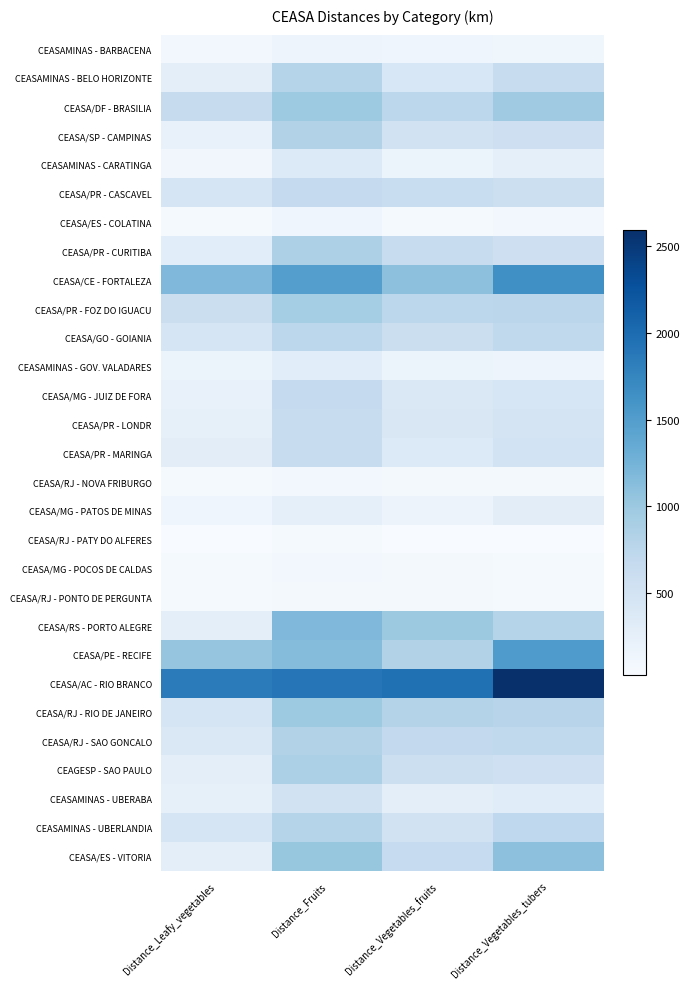

Which series has the largest total across all categories?

CEASA/AC - RIO BRANCO